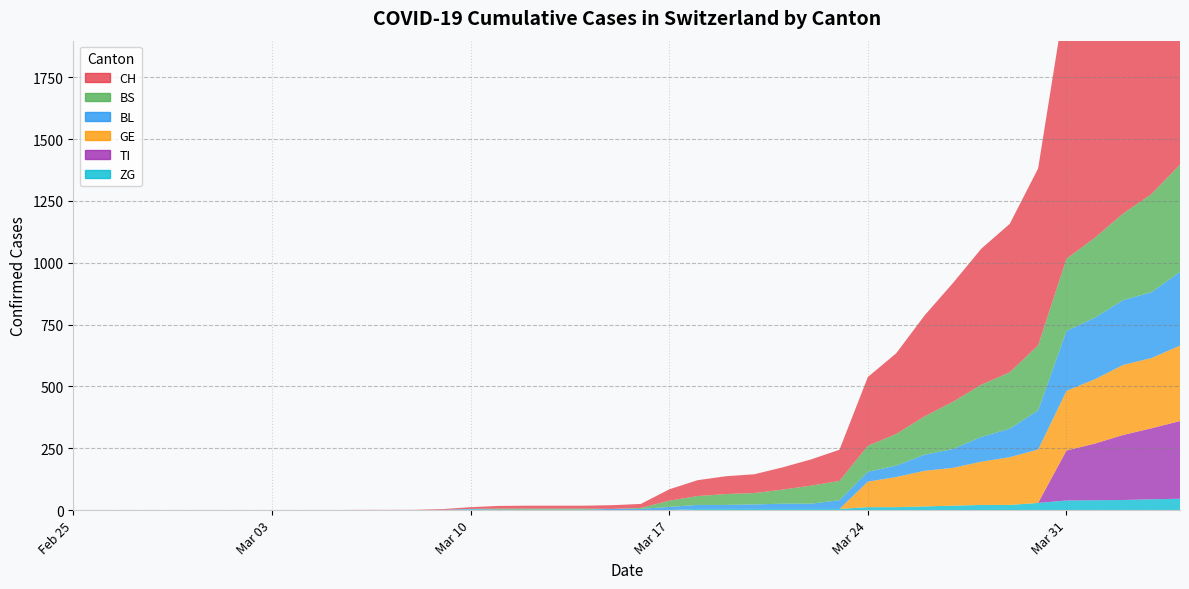

Is the value of BS at 16 greater than the value of TI at 10?

Yes